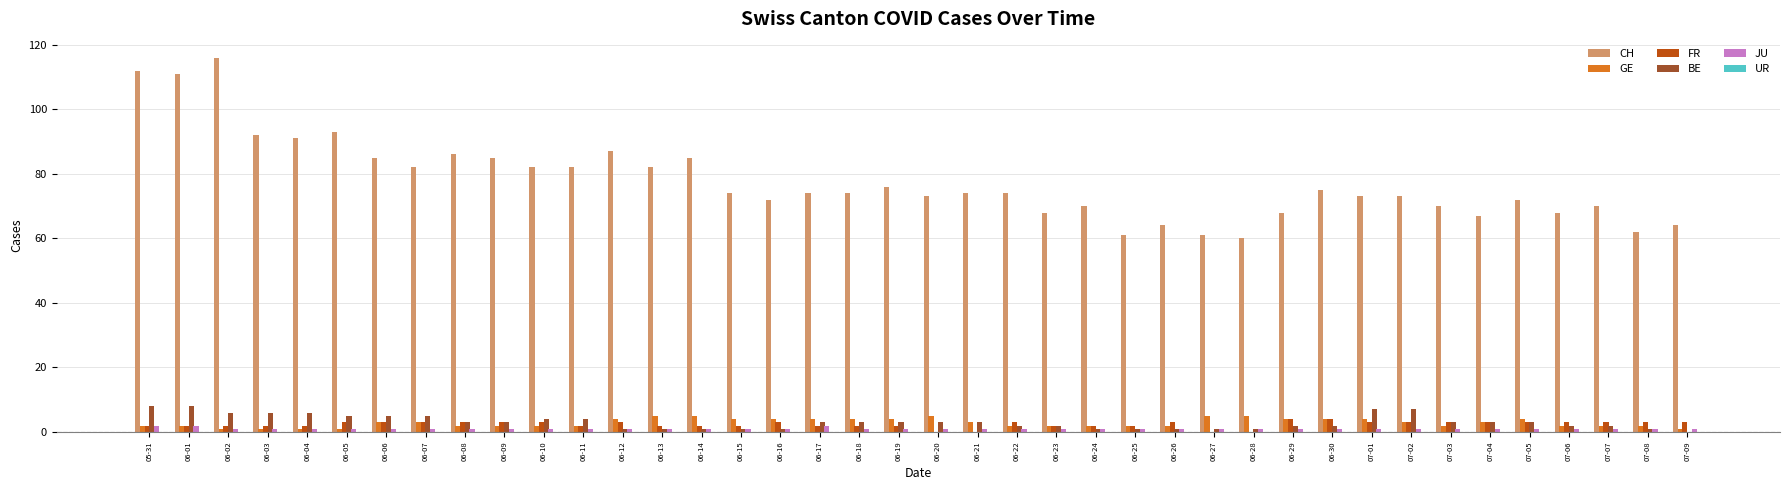

True or false: CH has a value of 72 at 06-16.

True